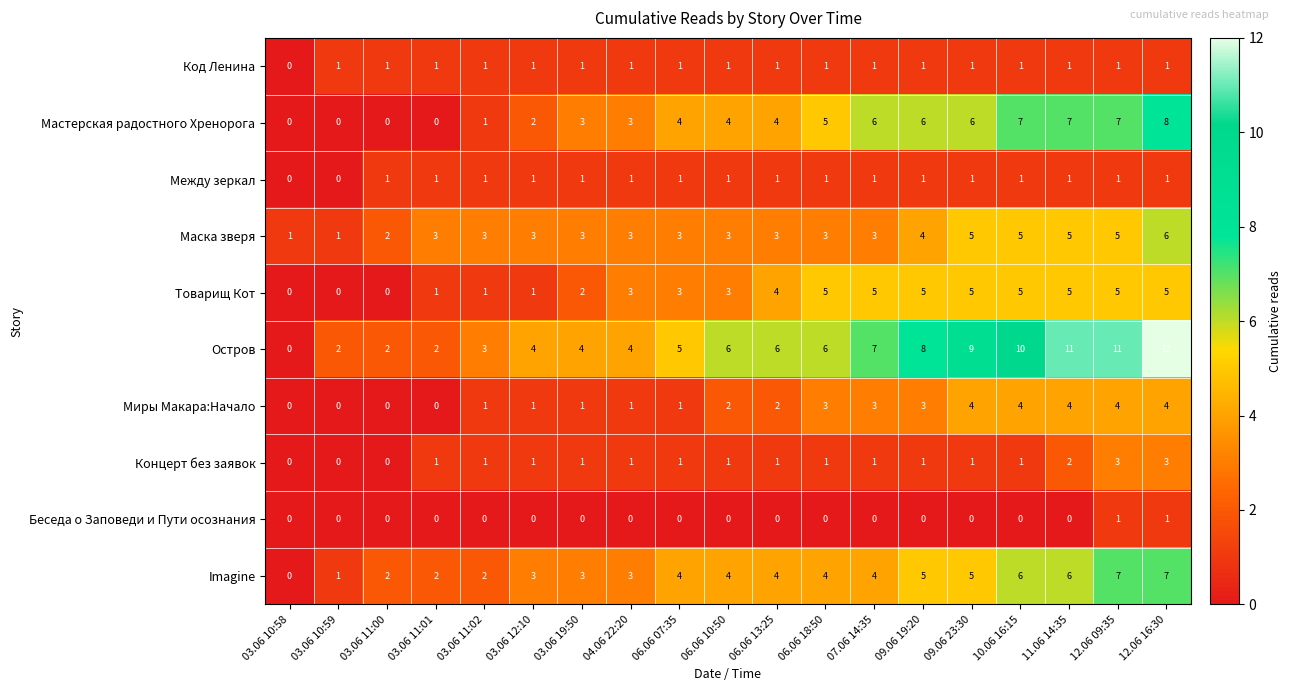

Is the value of Imagine at 11.06 14:35 greater than the value of Товарищ Кот at 06.06 07:35?

Yes